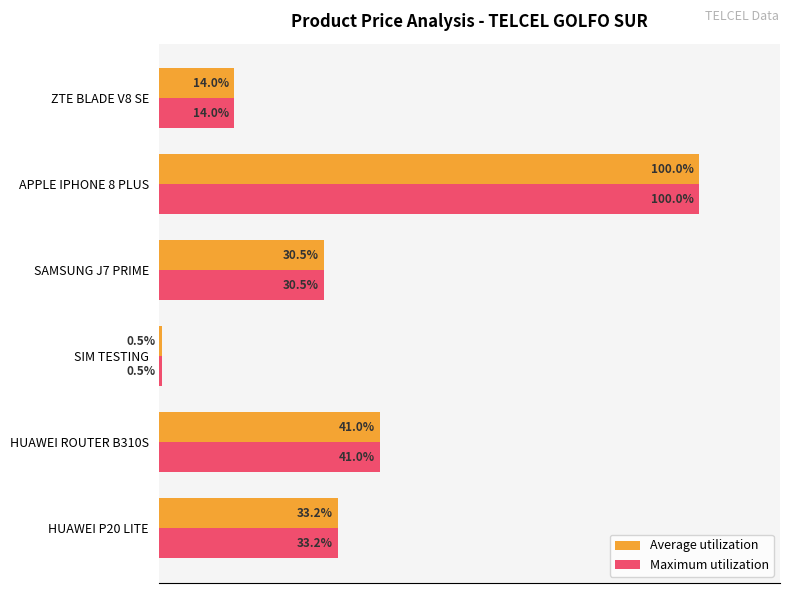

Which category has the lowest value across all series?

SIM TESTING